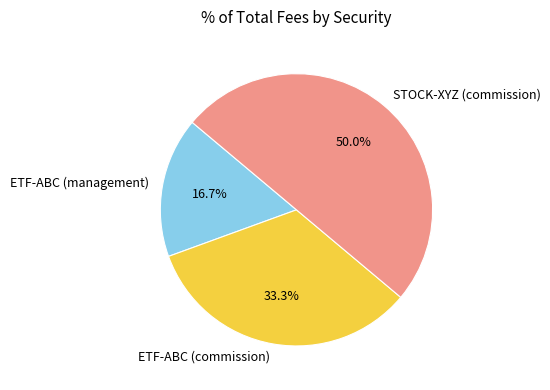

How many slices are in this pie chart?

3